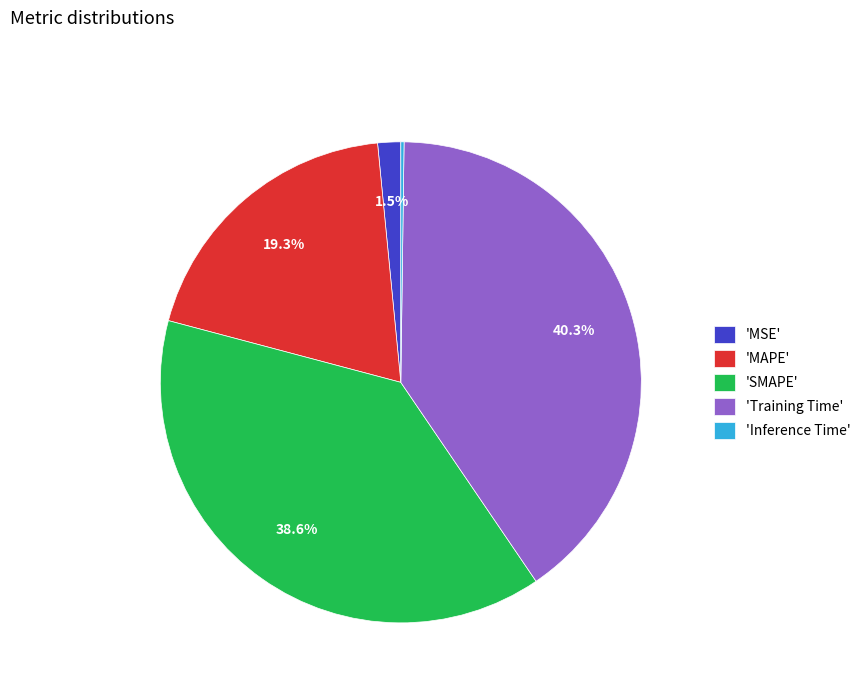

Approximately how many times larger is the value at 'Training Time' compared to 'SMAPE'?

1.0